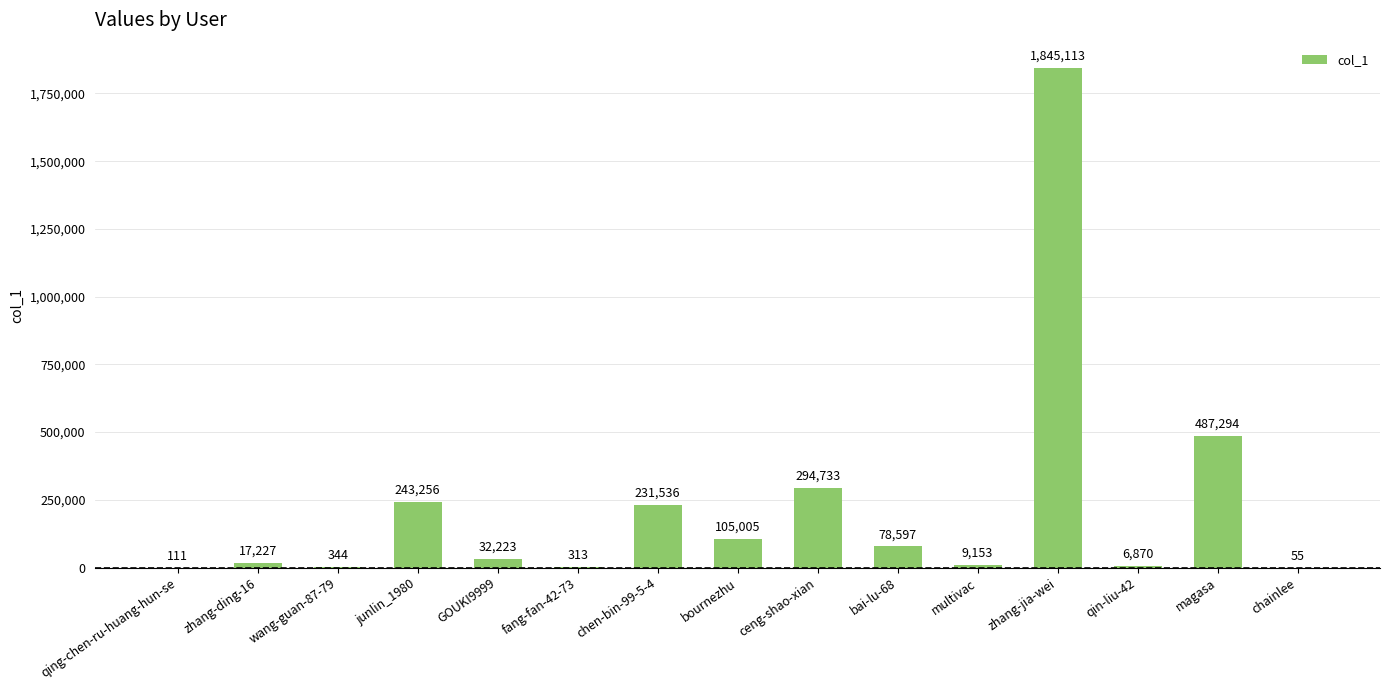

What is the sum of all values?

3351830